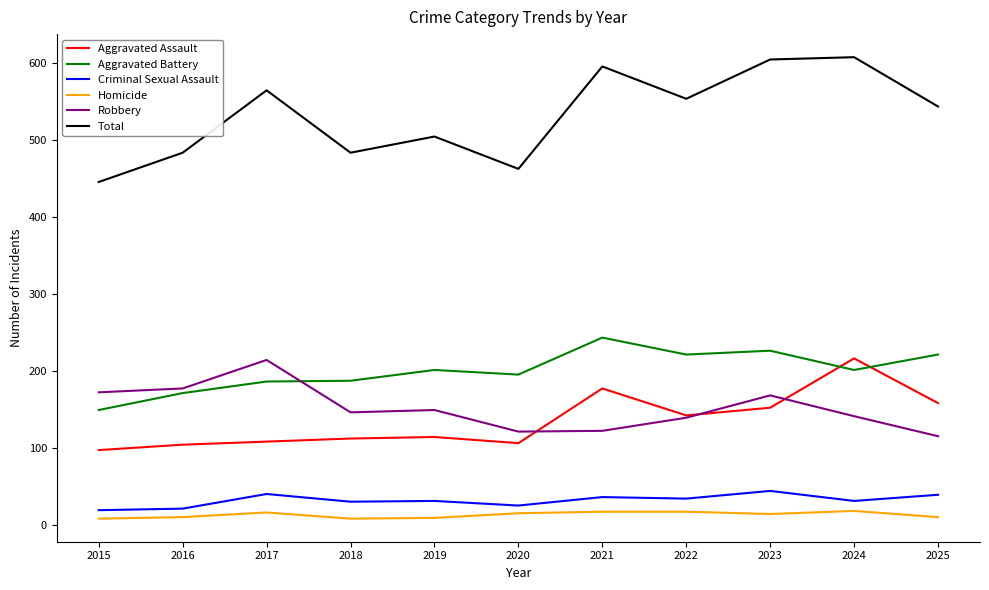

Is it true that Aggravated Assault equals 97 at 2015?

True